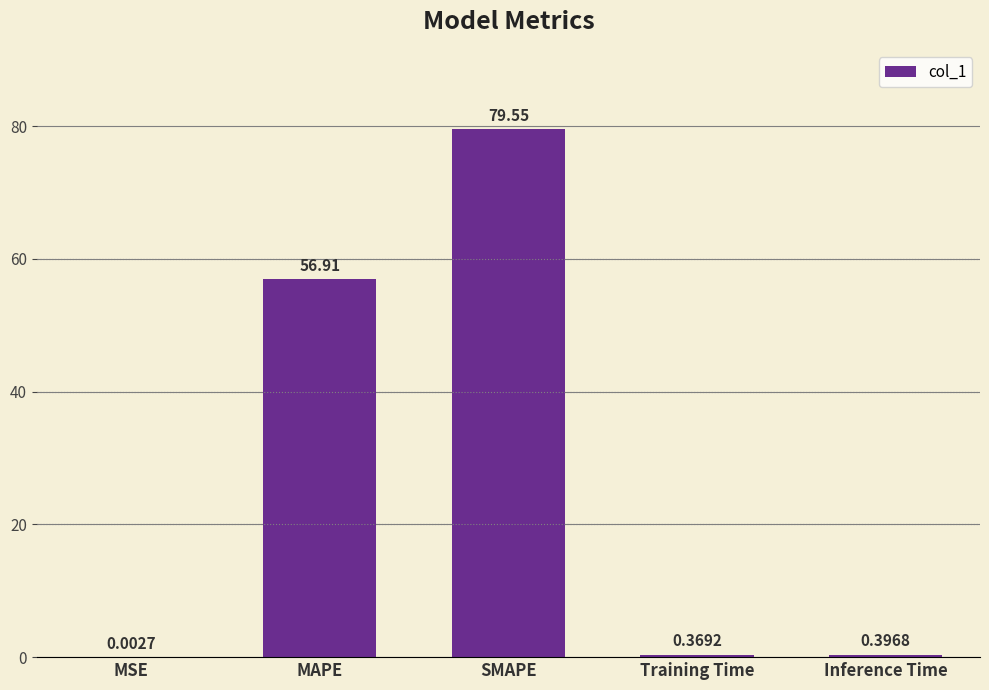

Which has a higher value, MSE or MAPE?

MAPE